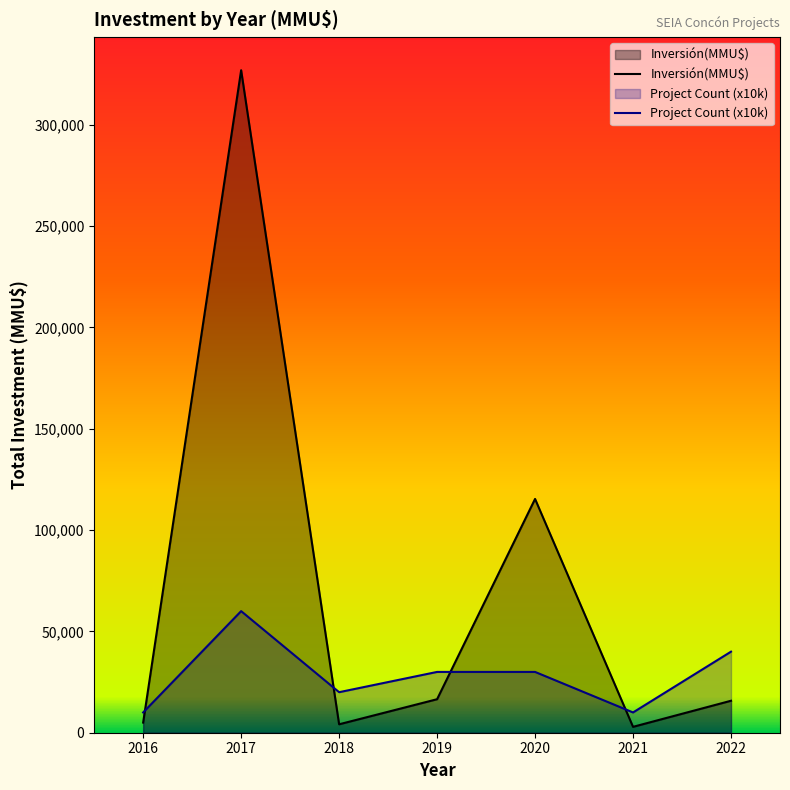

Rank the categories by Inversión(MMU$) value from lowest to highest.

2021, 2018, 2016, 2022, 2019, 2020, 2017